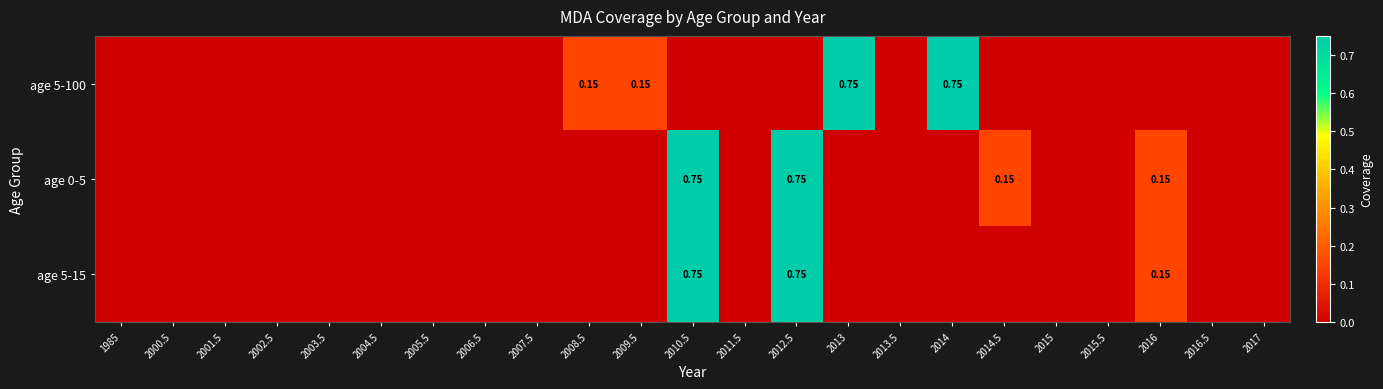

What is the total value across all series at 2016?

0.3